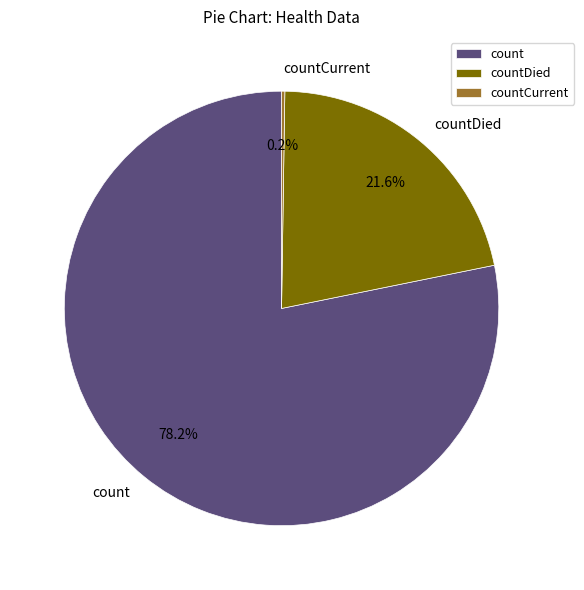

Combined, what portion of the pie is count and countDied?

99.8%